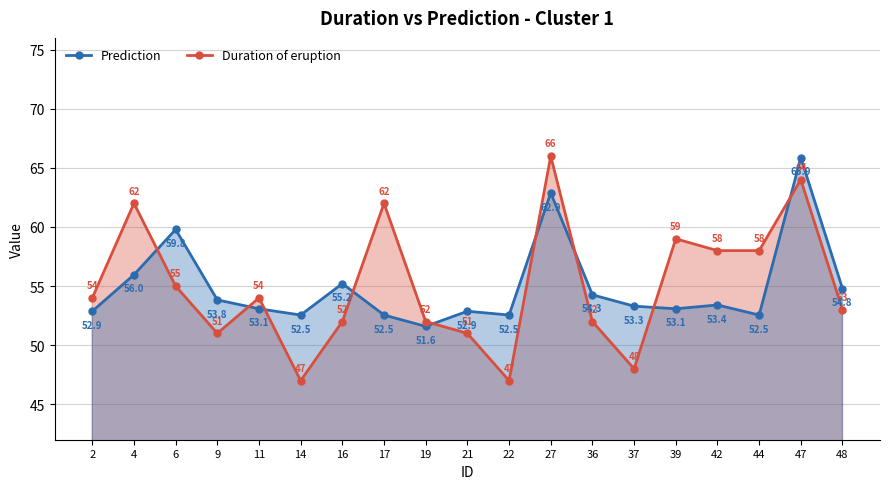

At which category does Prediction reach its first local peak?

6